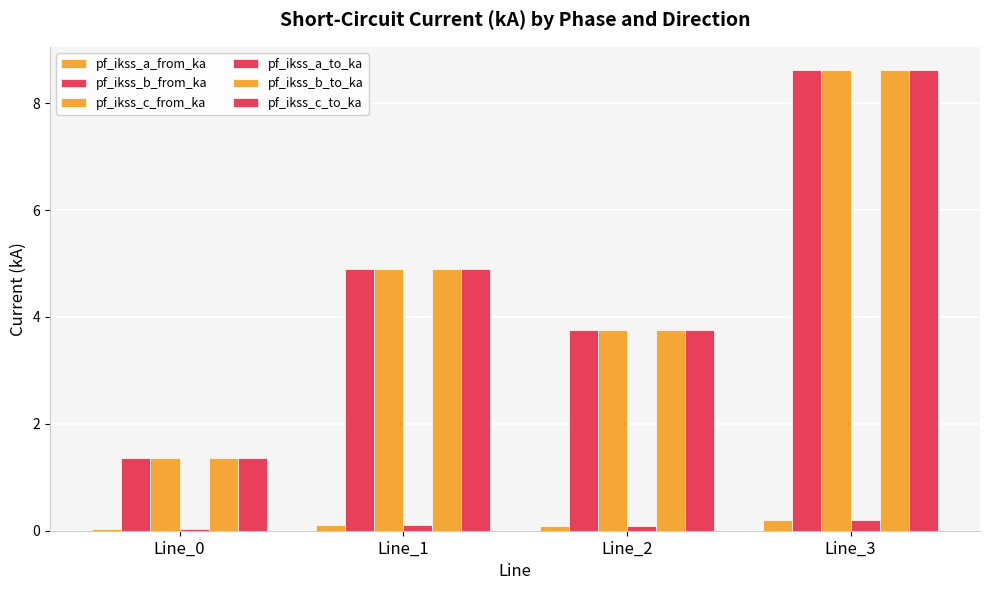

What is the sum of the pf_ikss_c_from_ka values at Line_2 and Line_1?

8.7